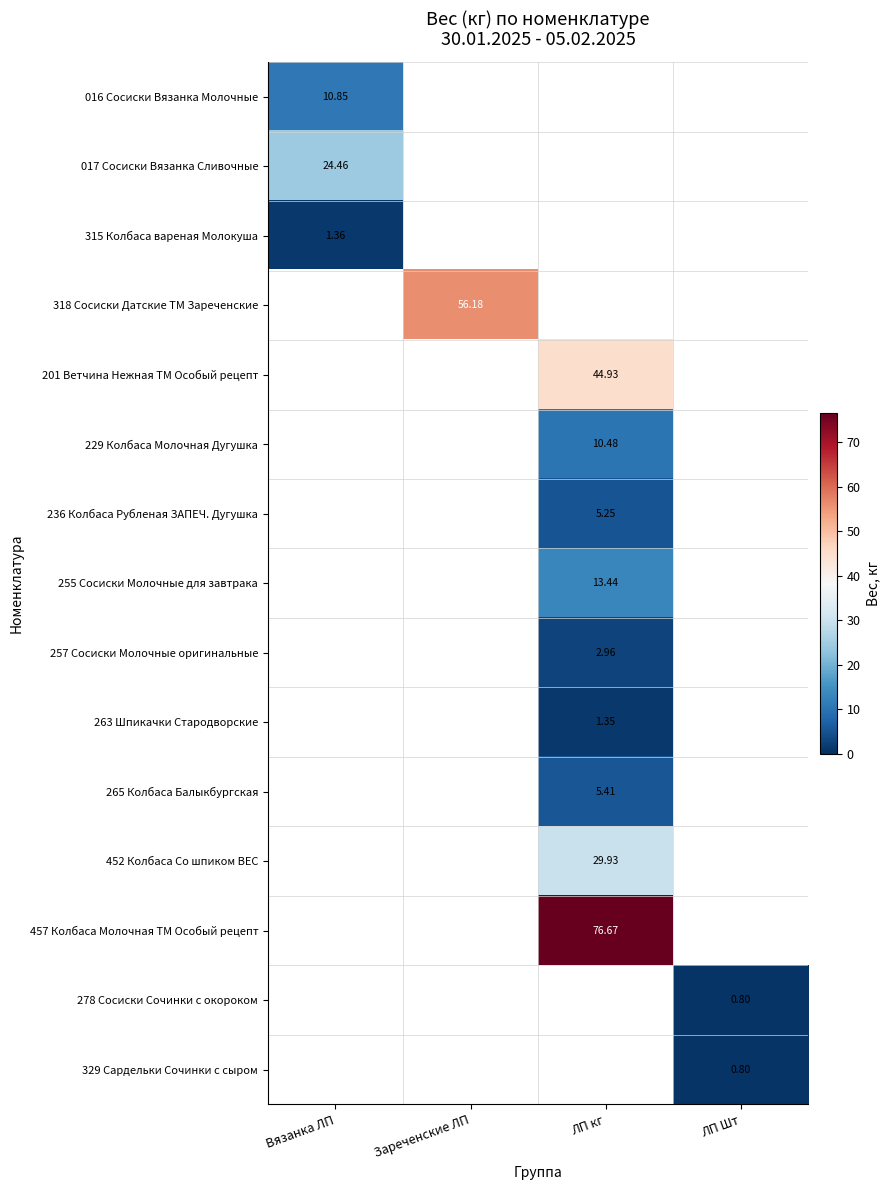

What is the greatest value displayed?

76.7